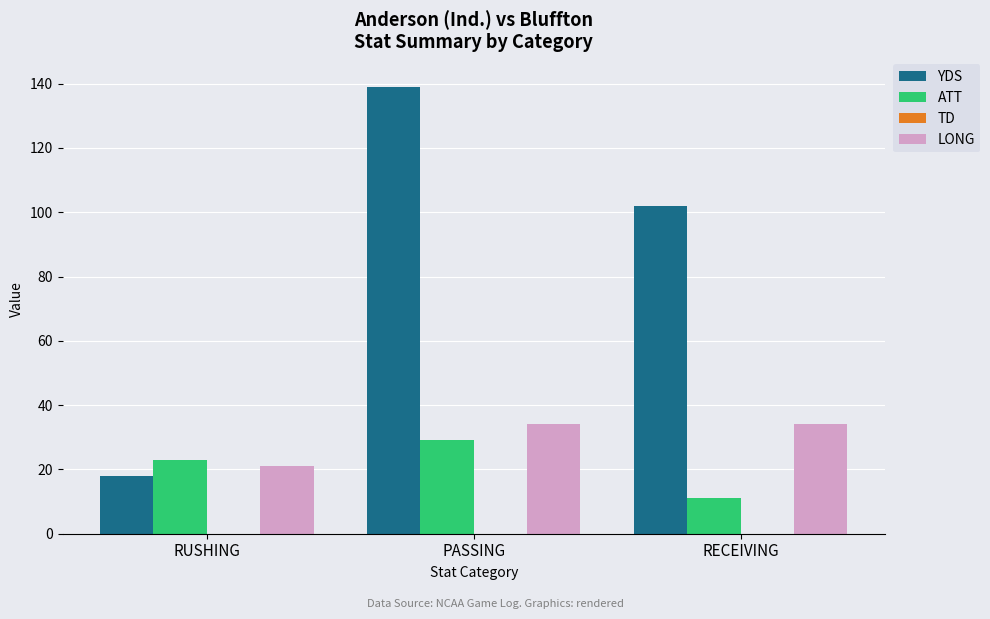

How many groups of bars are there?

3